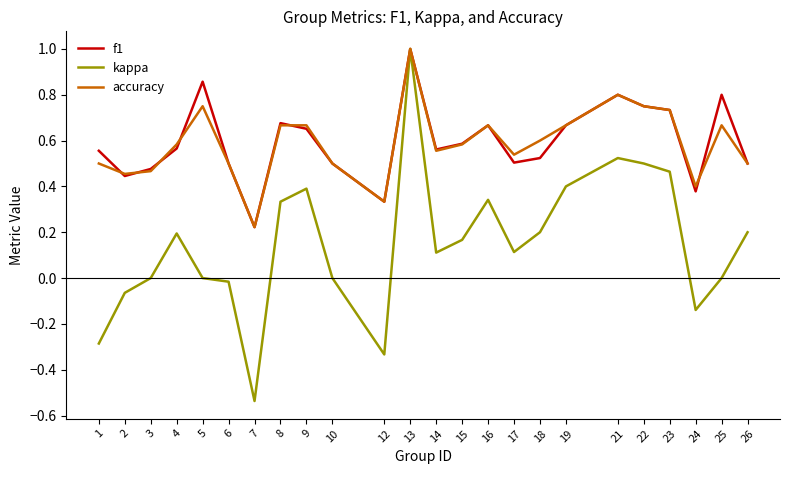

How many interior local peaks does the f1 series have?

6